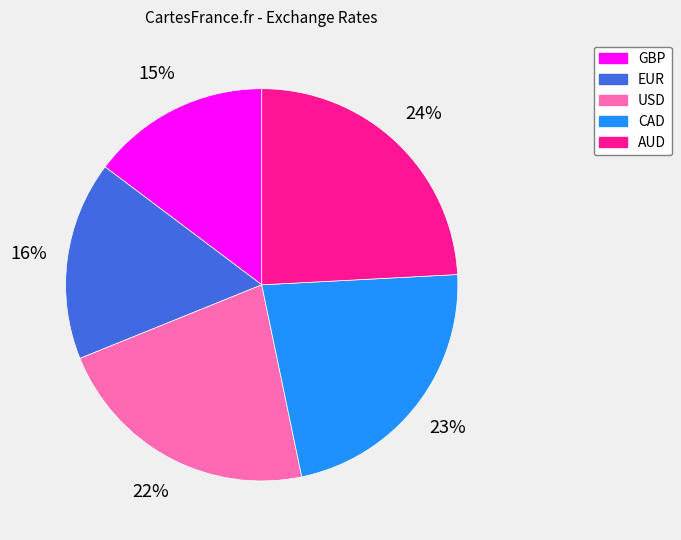

Which has a higher value, GBP or EUR?

EUR